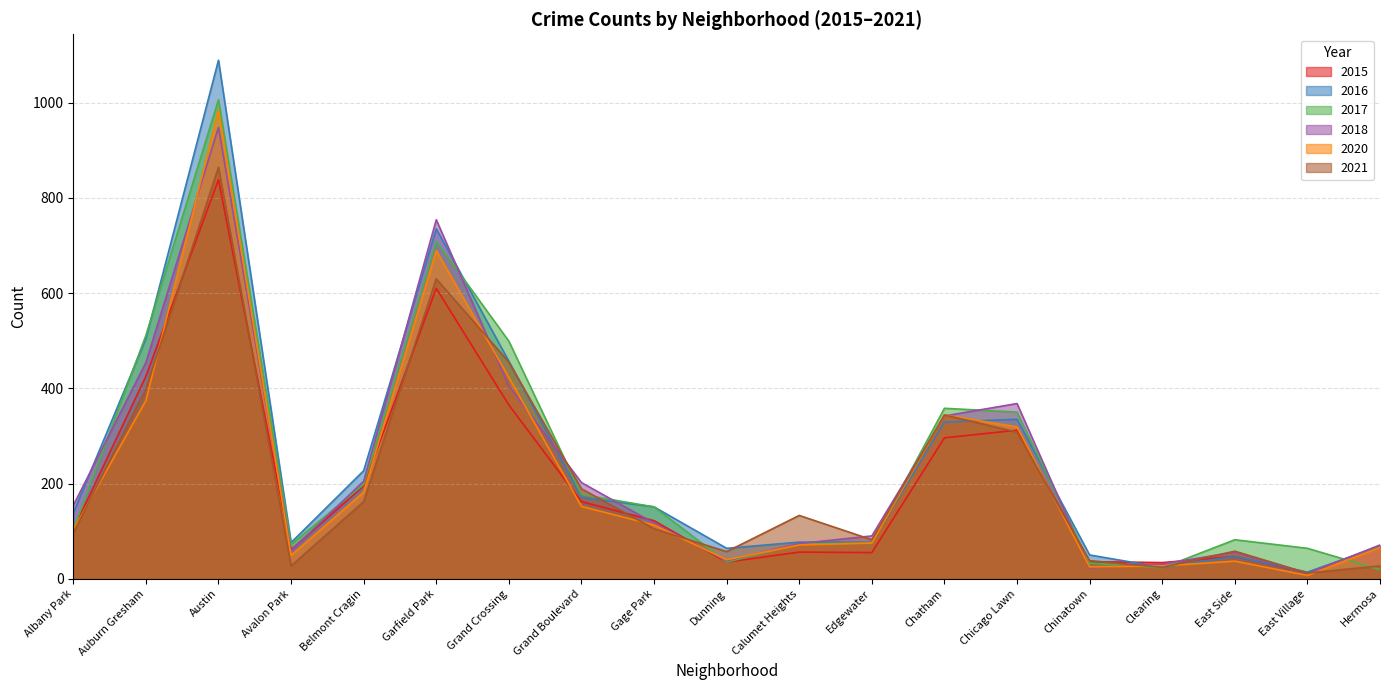

How many series are shown in this chart?

6